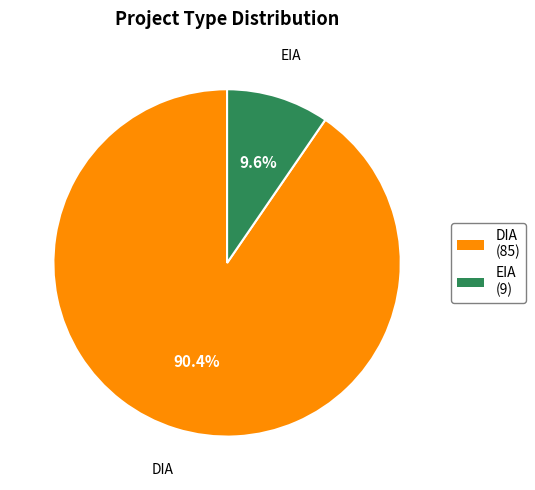

To the nearest percent, what portion does DIA represent?

90%